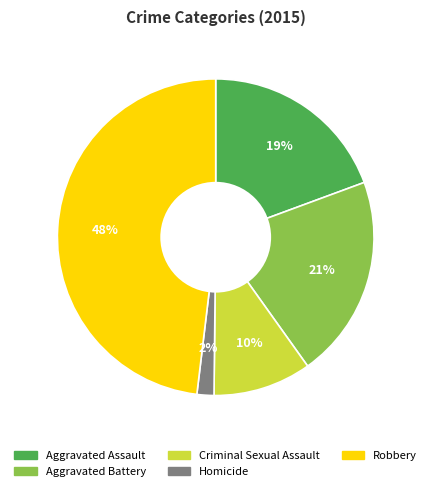

Which slice is the smallest?

Homicide